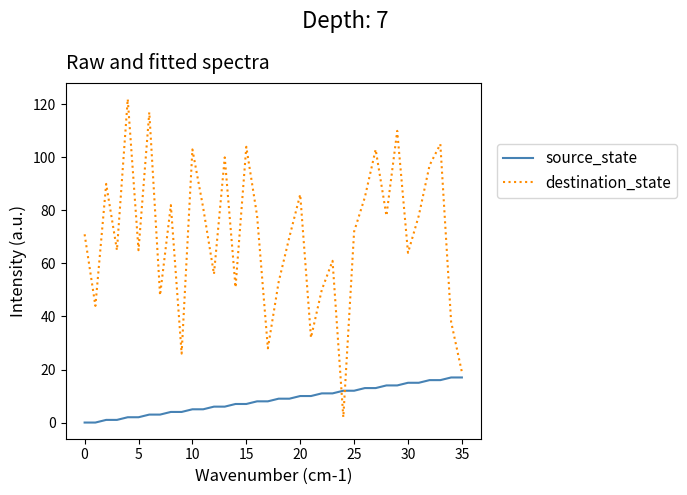

Which series has the largest total across all categories?

destination_state